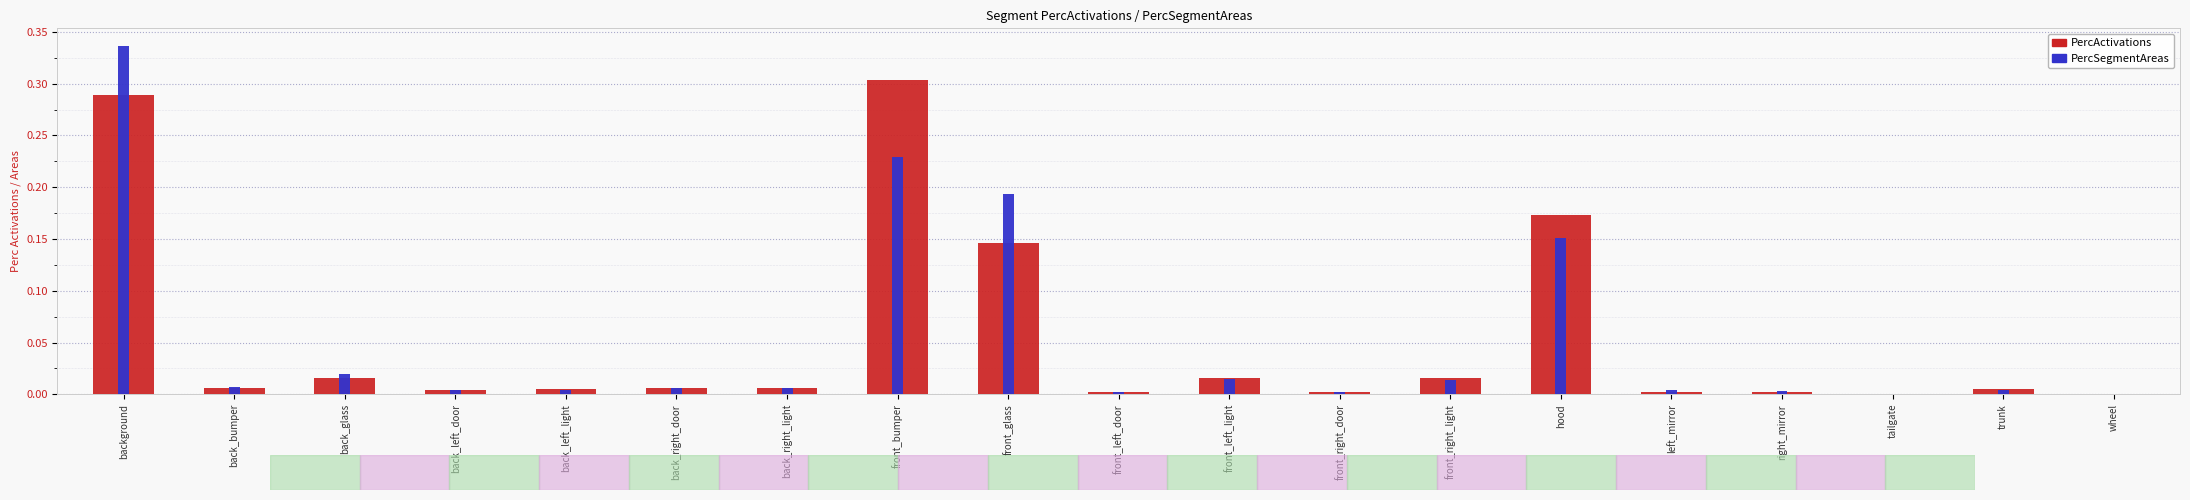

Which has a higher value, front_left_door or front_right_door?

front_left_door